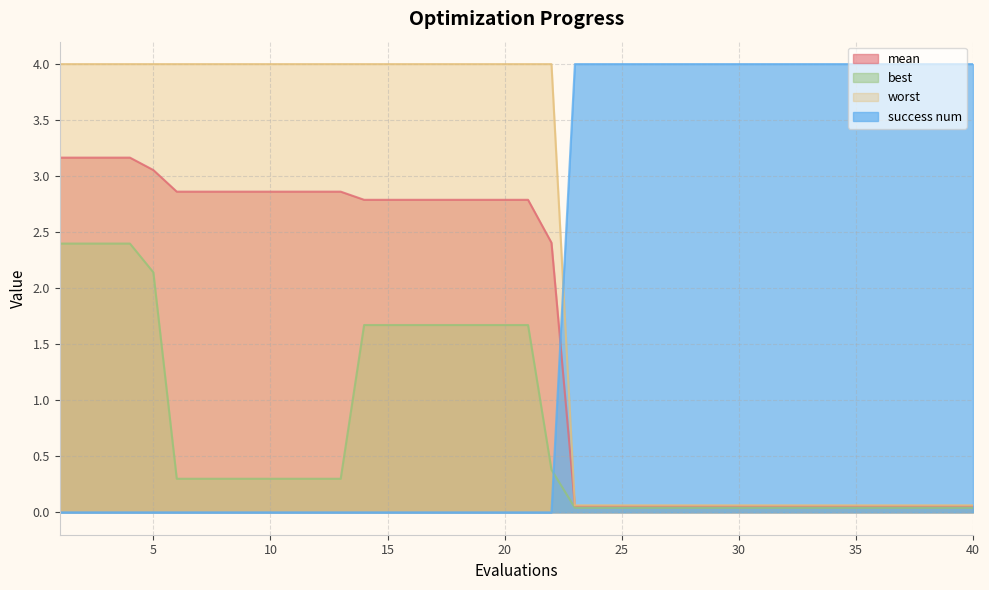

Rank the series by their maximum value, from highest to lowest.

success num, worst, mean, best